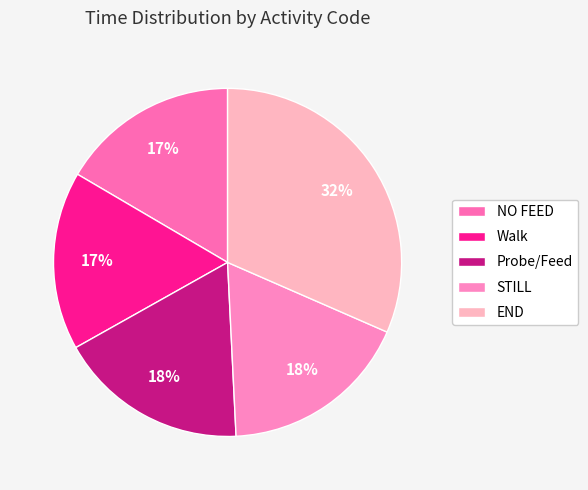

To the nearest percent, what portion does STILL represent?

18%